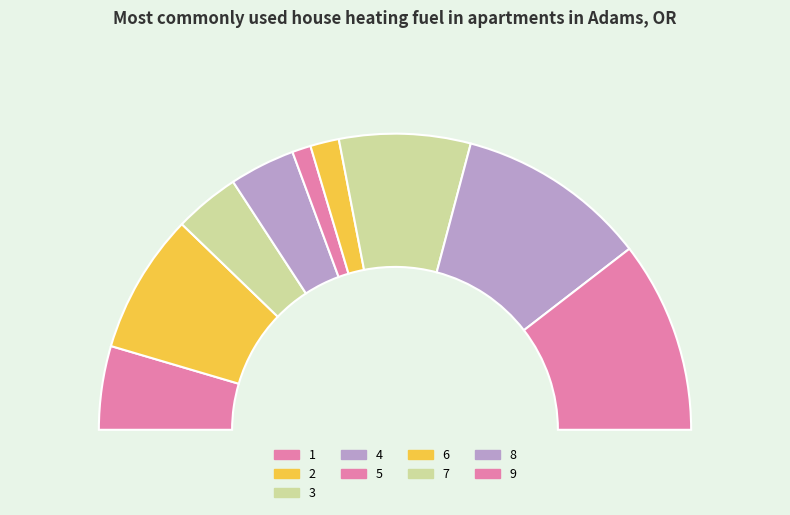

What is the ratio of the value at 9 to the value at 4?

2.9